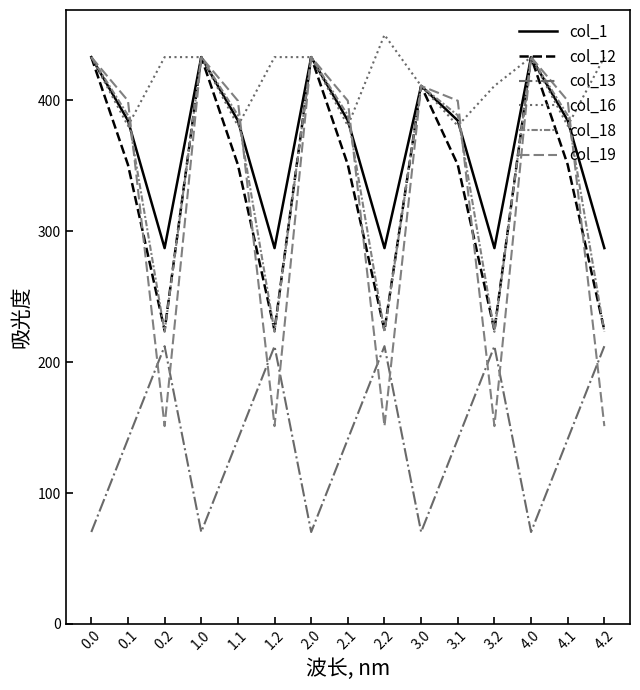

What is the difference between the maximum and minimum values in the col_19 series?

281.9